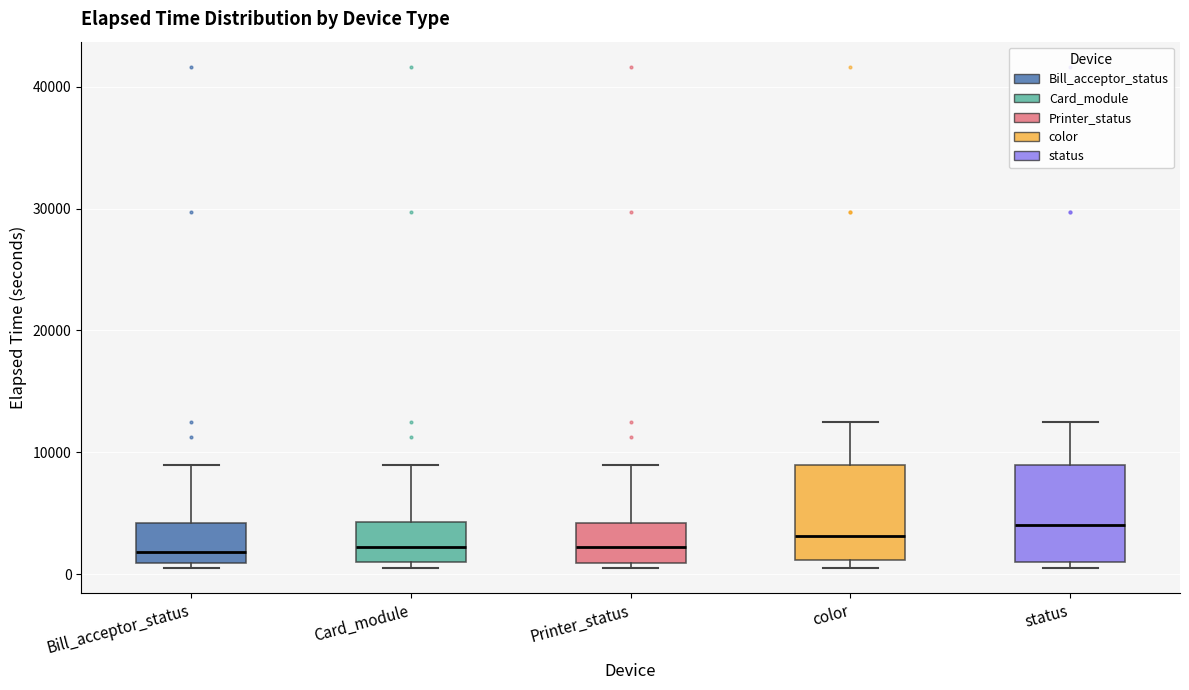

Where is the upper edge of the box for status on the y-axis? The values are not printed on the chart, so give them approximately, as read against the axis.

9000